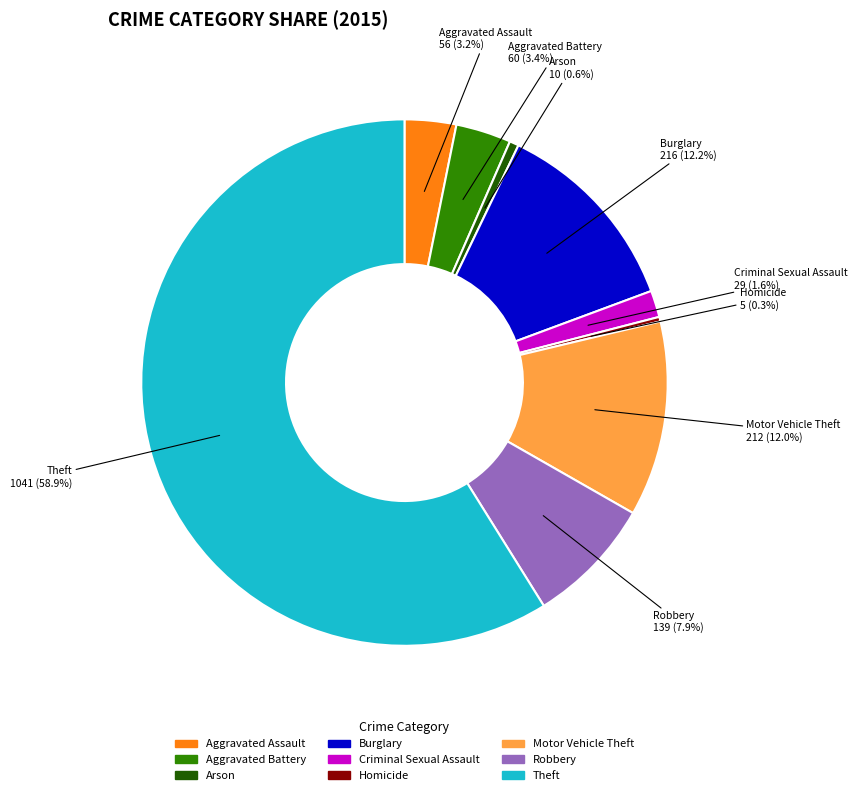

Is there a majority slice in this chart?

Yes